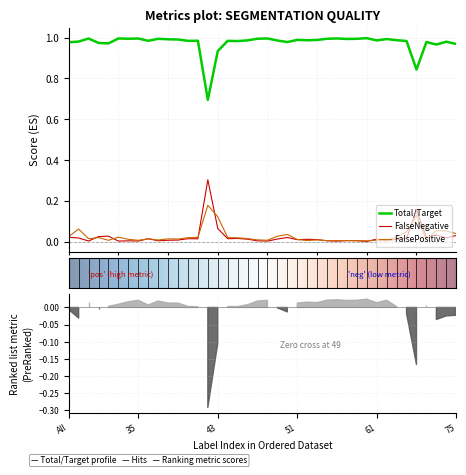

True or false: Total/Target and FalsePositive cross at least once.

False